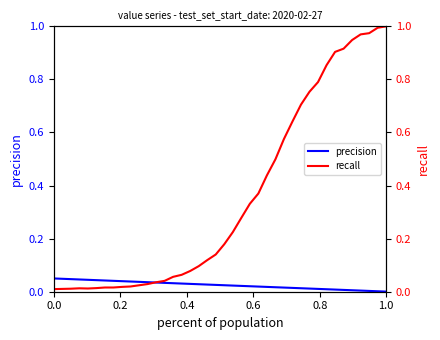

At which category does recall reach its first local peak?

0.6